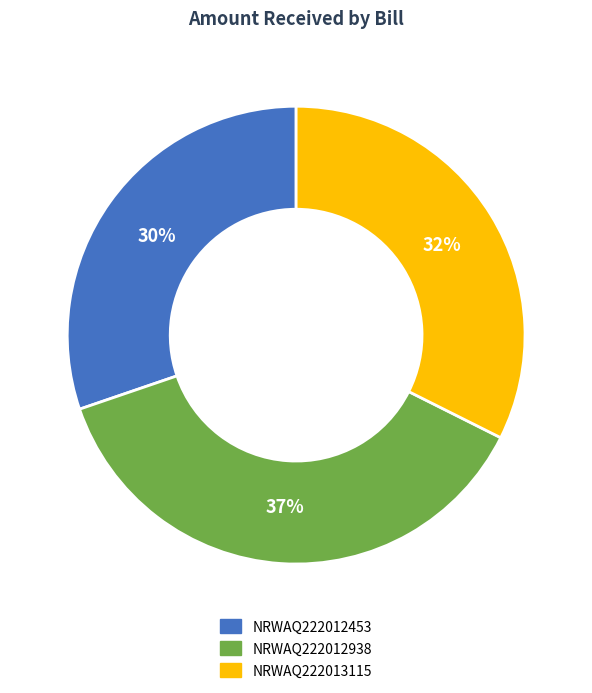

Do NRWAQ222012938 and NRWAQ222012453 together represent more than half of the pie?

Yes